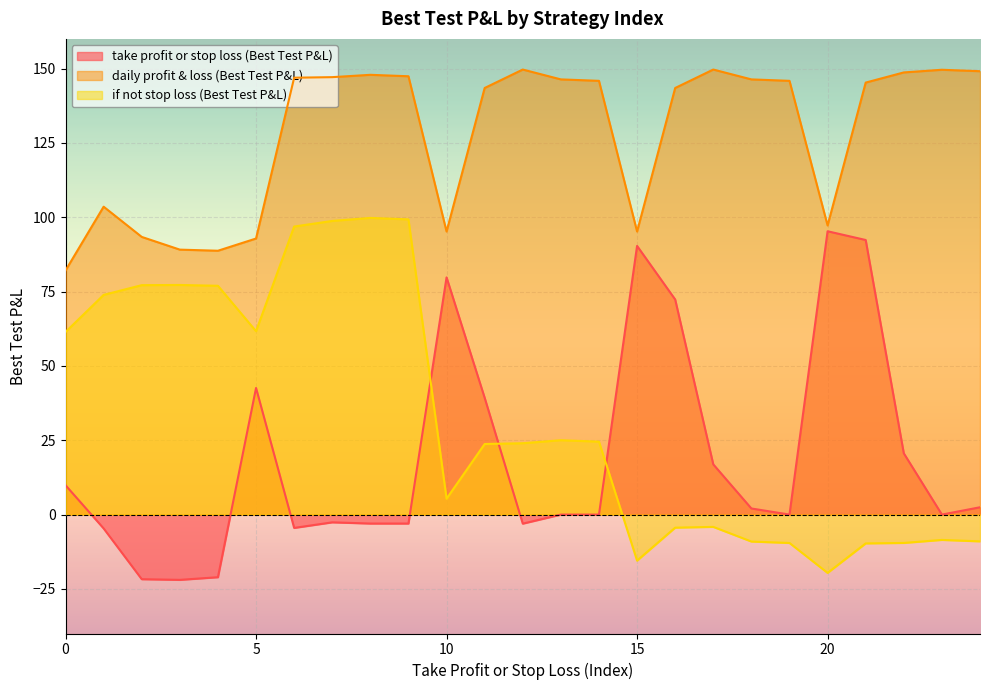

Between which two adjacent categories do if not stop loss (Best Test P&L) and take profit or stop loss (Best Test P&L) first intersect?

9 and 10